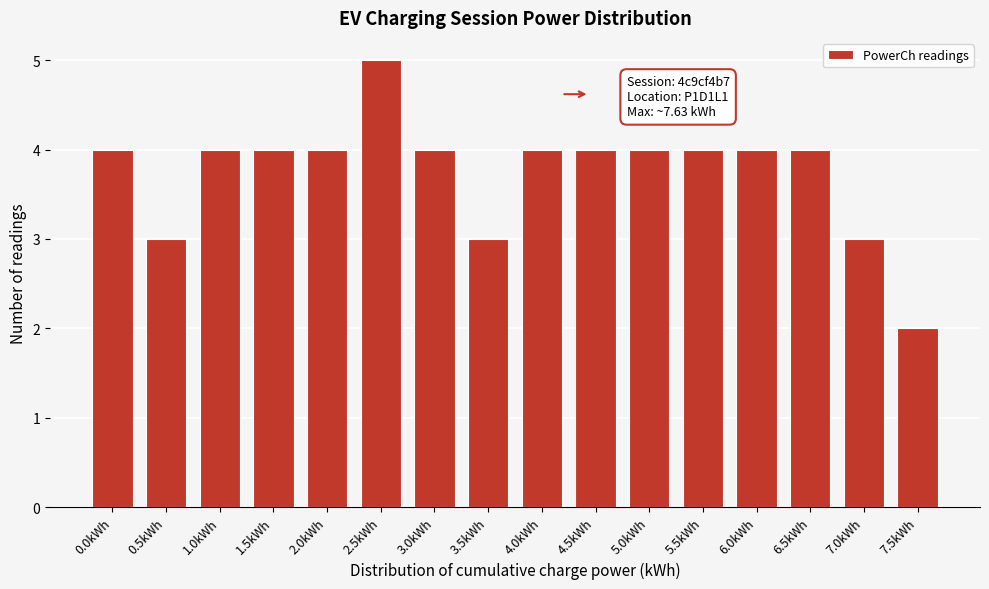

Reading left to right, extract all data points from this chart.

0.0kWh=4	0.5kWh=3	1.0kWh=4	1.5kWh=4	2.0kWh=4	2.5kWh=5	3.0kWh=4	3.5kWh=3	4.0kWh=4	4.5kWh=4	5.0kWh=4	5.5kWh=4	6.0kWh=4	6.5kWh=4	7.0kWh=3	7.5kWh=2